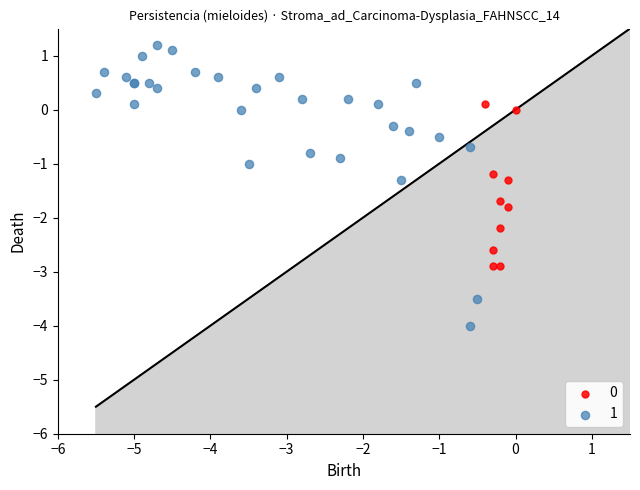

Which series contains the highest Y value?

1